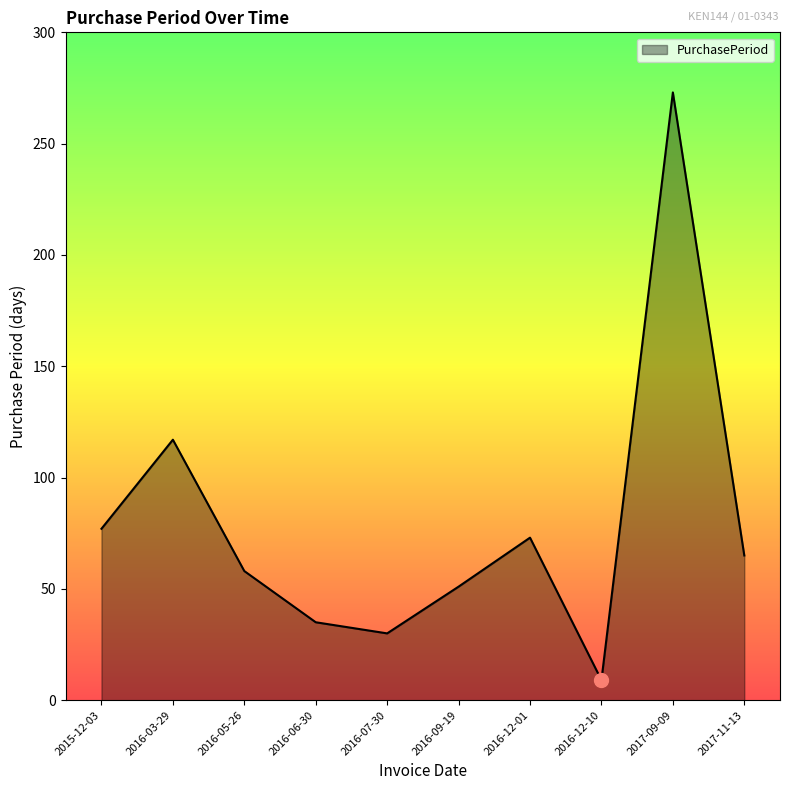

Which has a higher value, 2016-09-19 or 2016-12-01?

2016-12-01